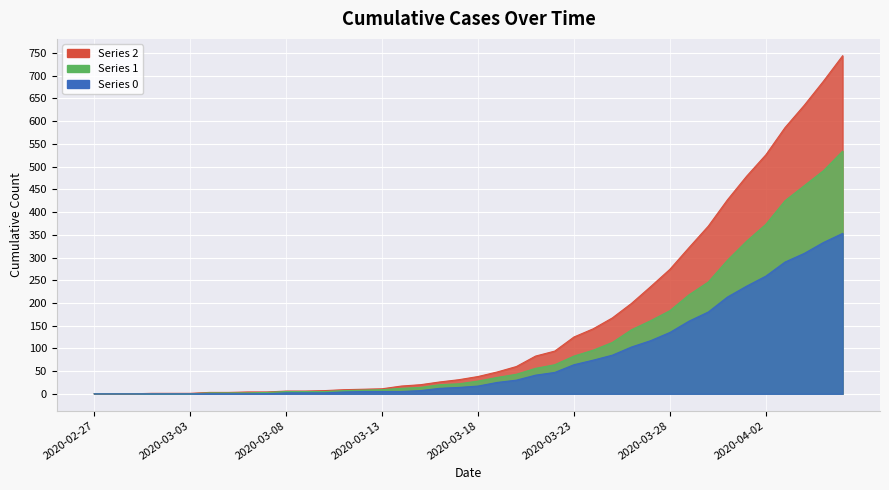

True or false: 1 has a value of 5 at 2020-03-10.

True